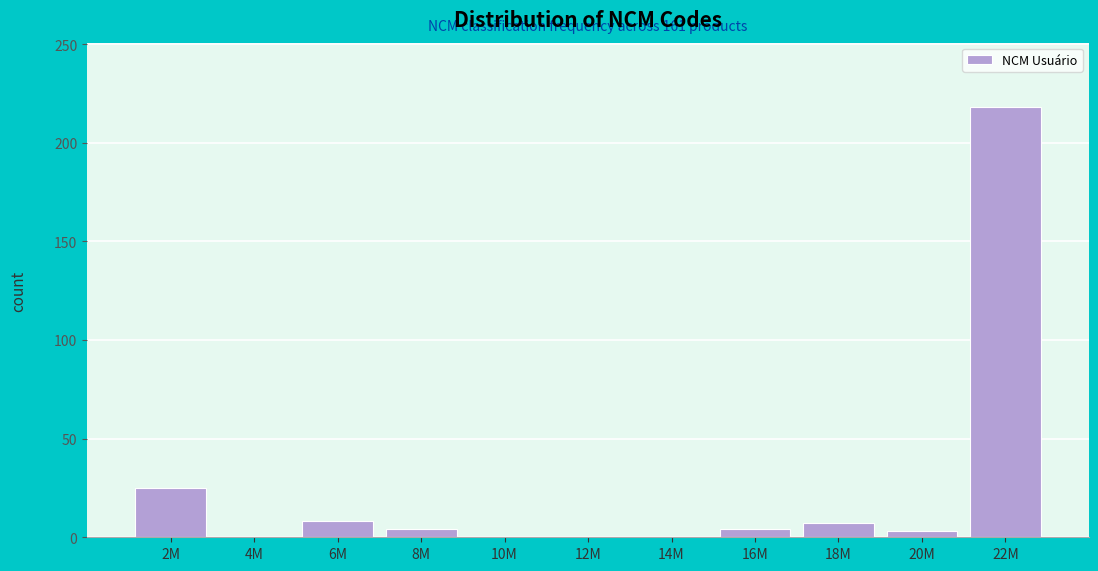

What is the change in value from 14M to 22M?

+218